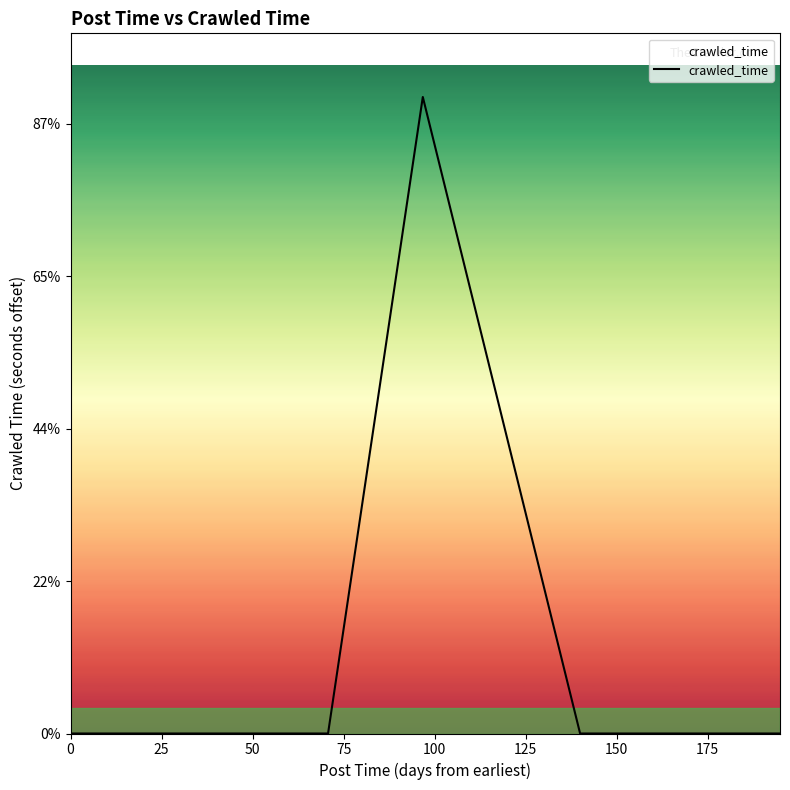

Is this an area chart (filled region under the line)?

Yes